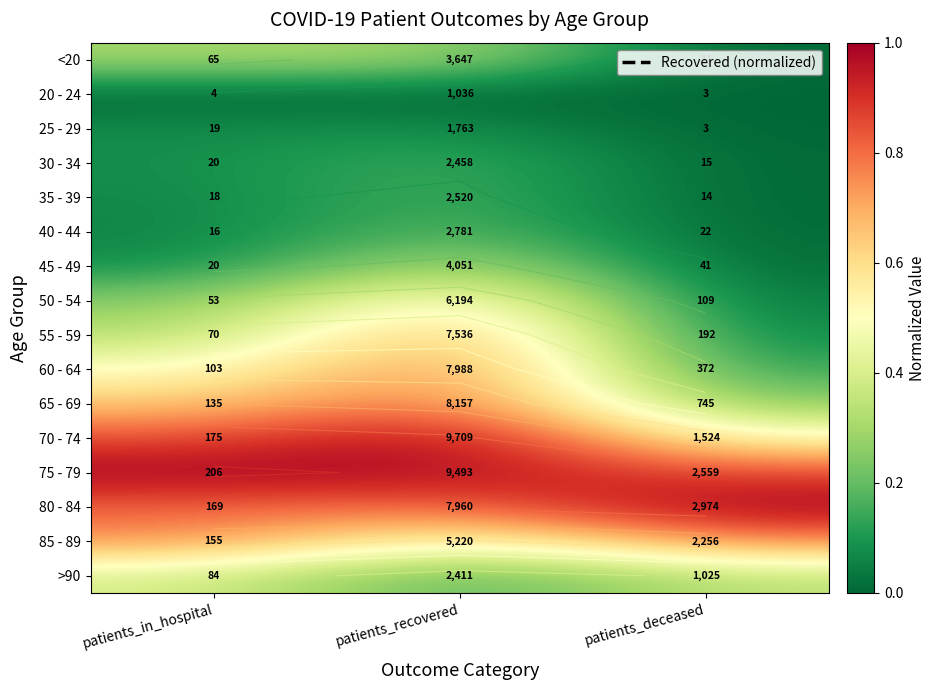

At which label is 45 - 49 closest to 0?

patients_deceased